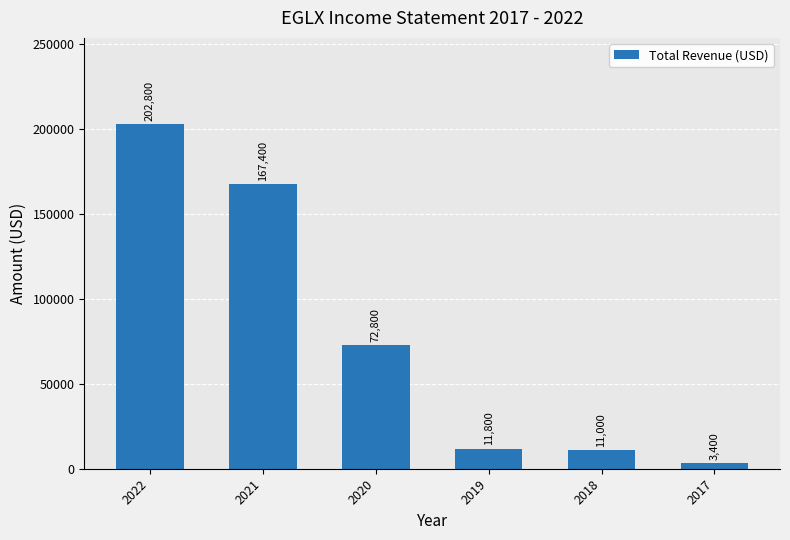

Which label corresponds to the smallest value in the chart?

2017